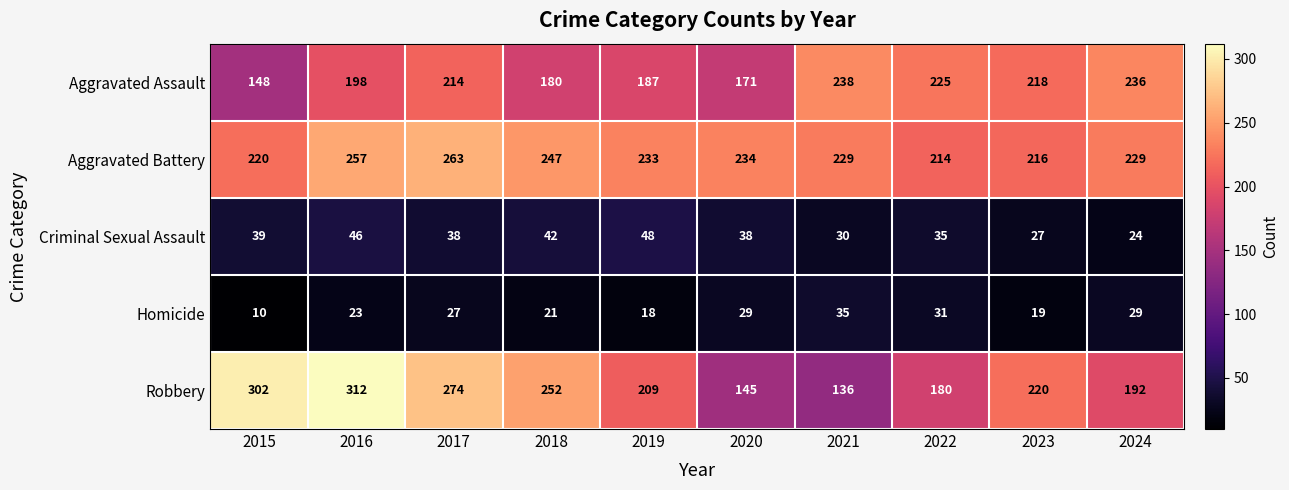

What is the difference between the Aggravated Assault values at 2017 and 2022?

11